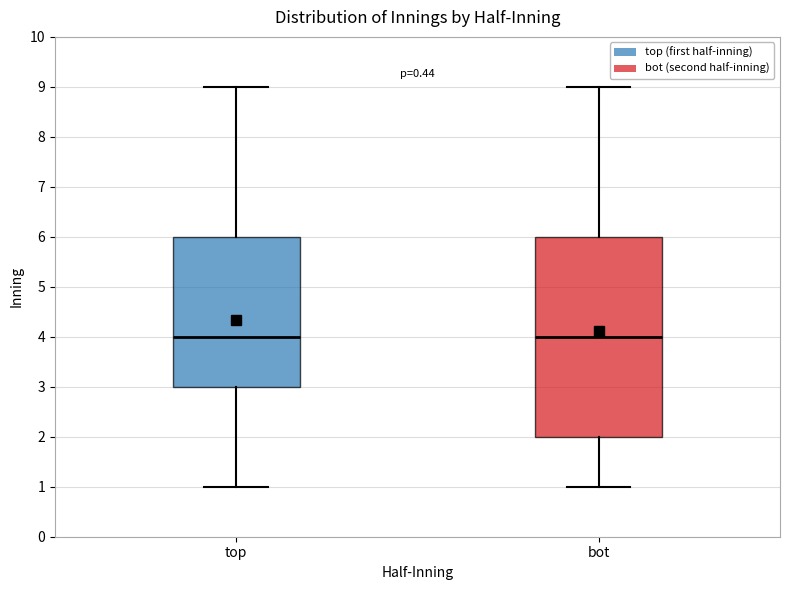

Reading left to right, read every box against the y-axis: the position of its median line, the range the box covers, and the ends of its whiskers. The values are not printed on the chart, so give them approximately, as read against the axis.

top: median 4, box 3 to 6, whiskers 1 to 9
bot: median 4, box 2 to 6, whiskers 1 to 9